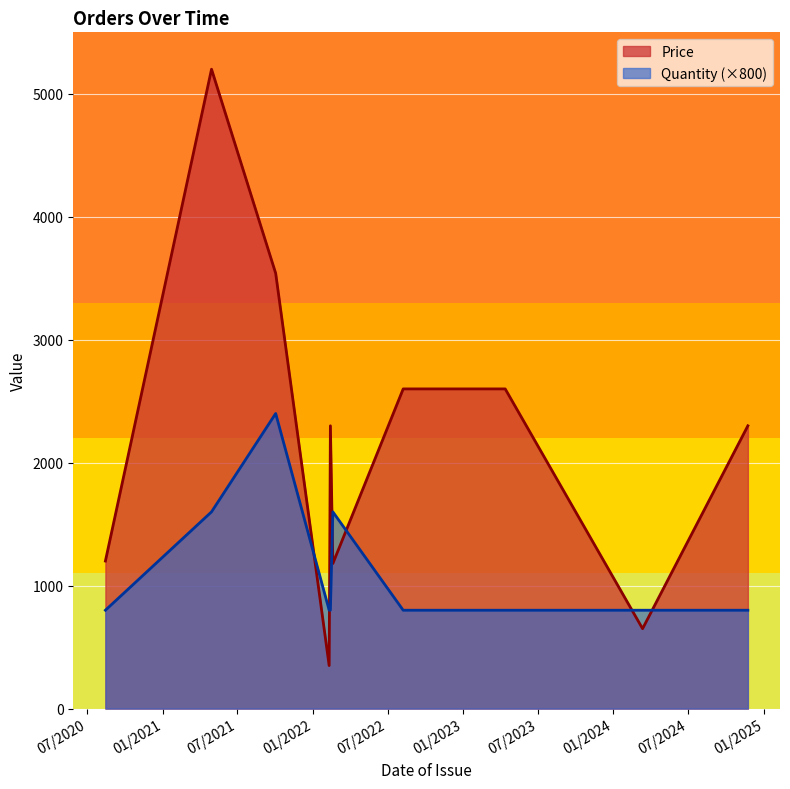

At which label is Quantity closest to 2?

4/29/2021